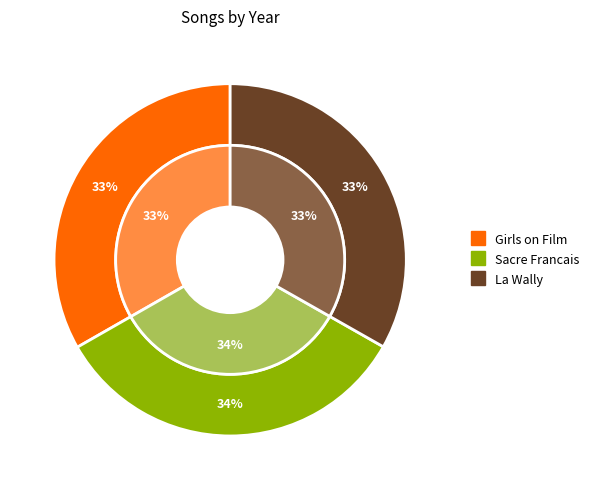

How many segments does this pie chart have?

3